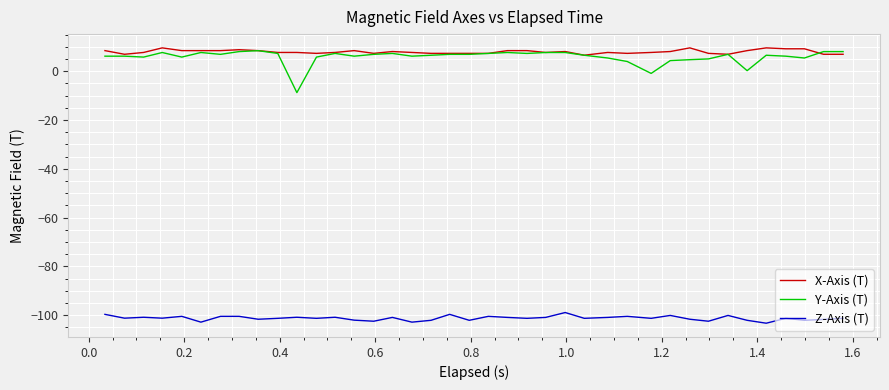

True or false: X-Axis (T) and Z-Axis (T) cross at least once.

False